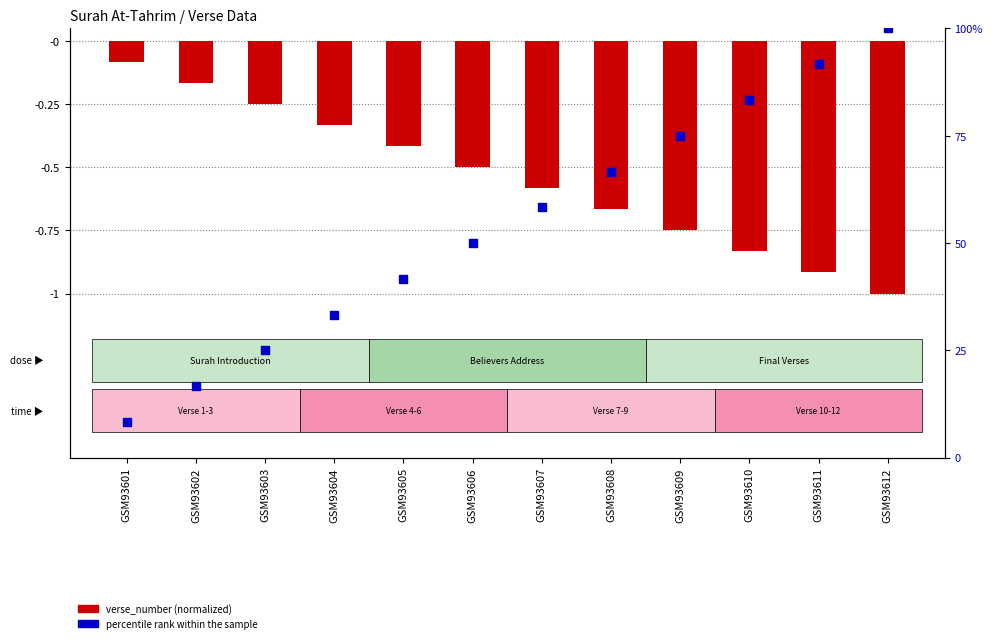

What are all the series names shown in the legend?

verse_number (normalized), percentile rank within the sample